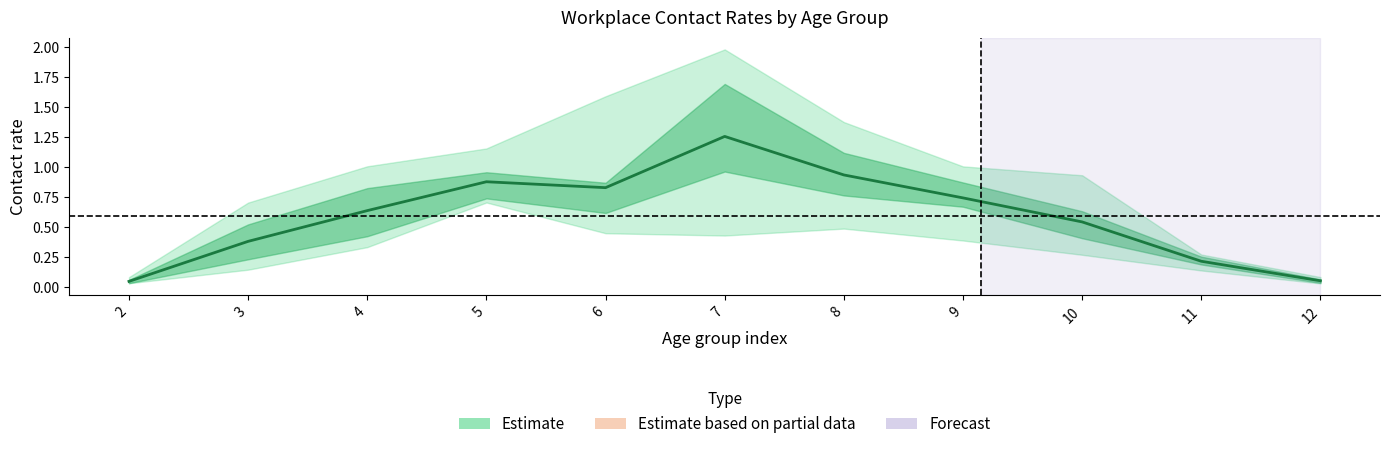

True or false: there are more than 2 points higher than both neighbors.

False